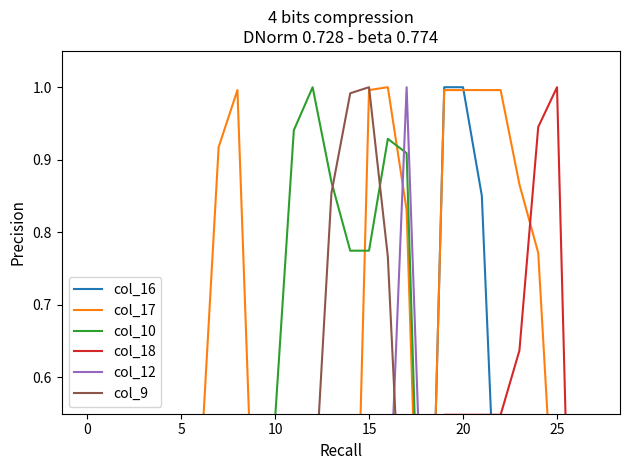

True or false: col_12 has a value of 0.4 at 10.

False